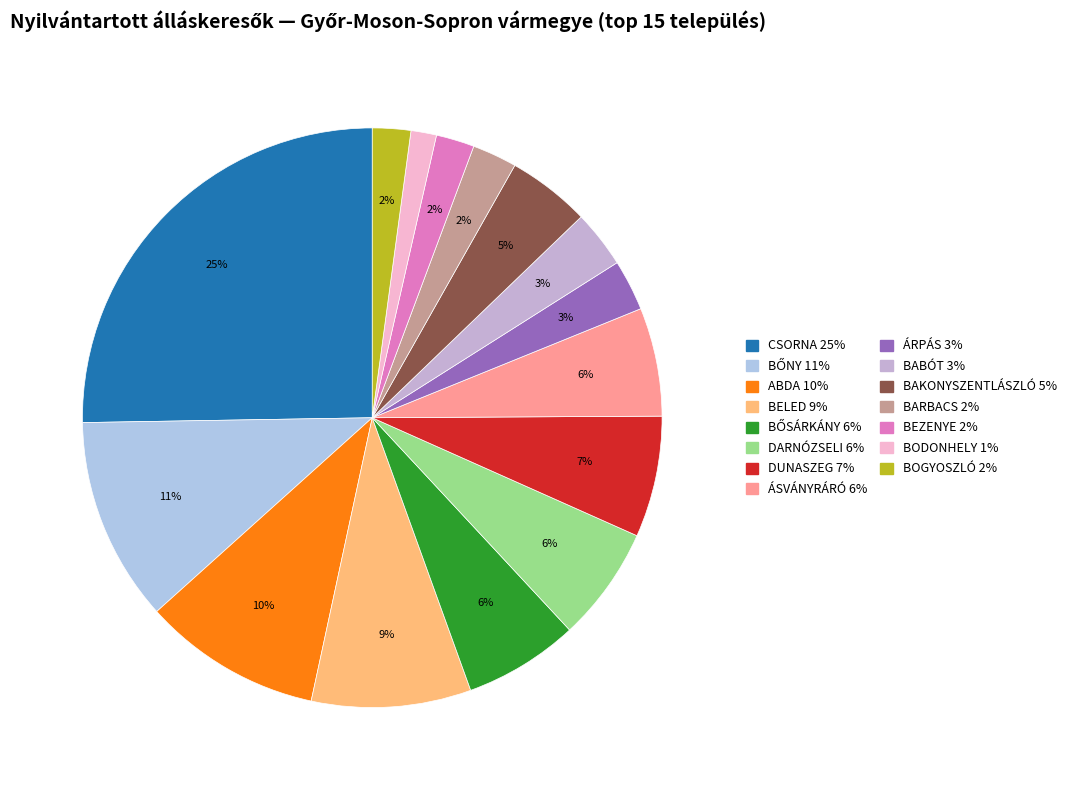

Rank the categories by value from lowest to highest.

BODONHELY, BEZENYE, BOGYOSZLÓ, BARBACS, ÁRPÁS, BABÓT, BAKONYSZENTLÁSZLÓ, ÁSVÁNYRÁRÓ, BŐSÁRKÁNY, DARNÓZSELI, DUNASZEG, BELED, ABDA, BŐNY, CSORNA